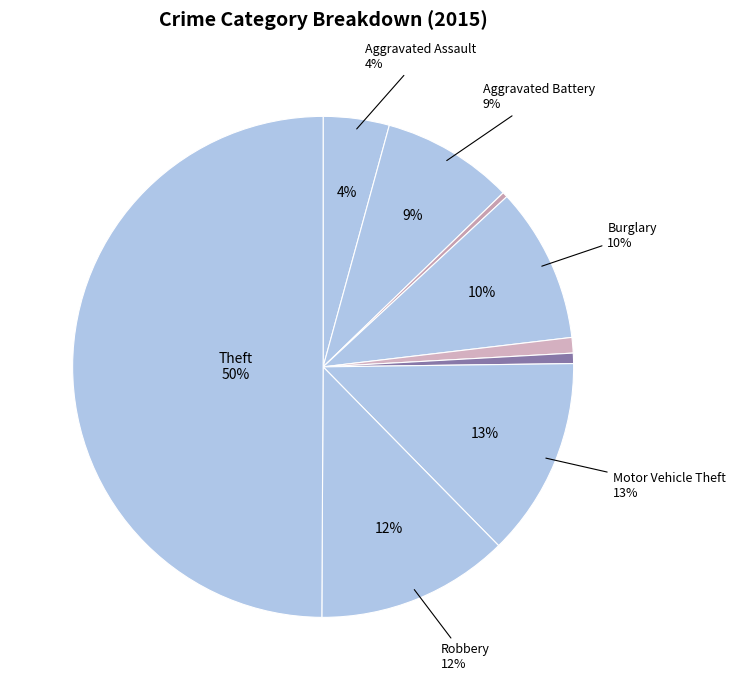

The Robbery slice represents 1% of the pie. True or false?

False